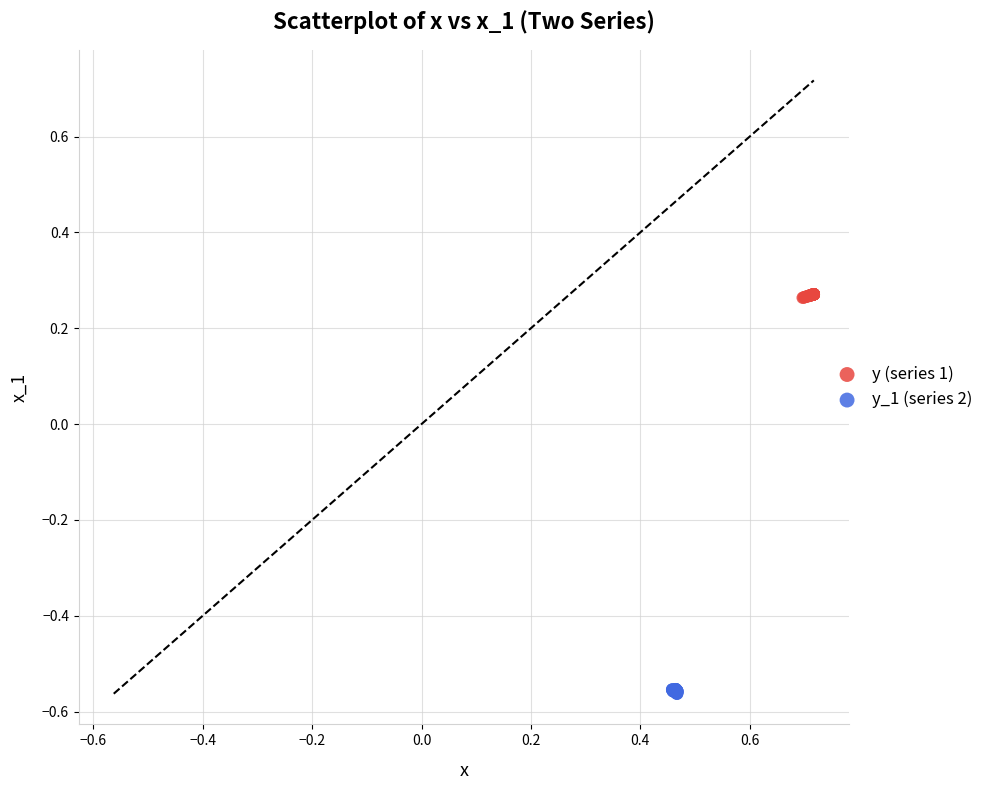

Which series reaches the maximum Y coordinate?

y (series 1)